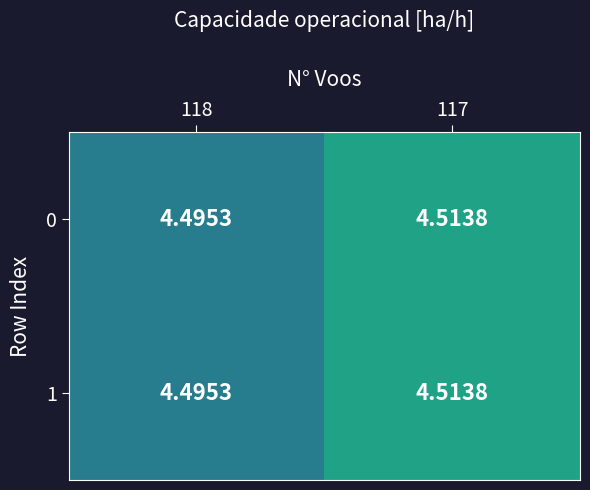

Reading right to left, list all the values displayed in this chart.

0: 117=4.5	118=4.5
1: 117=4.5	118=4.5